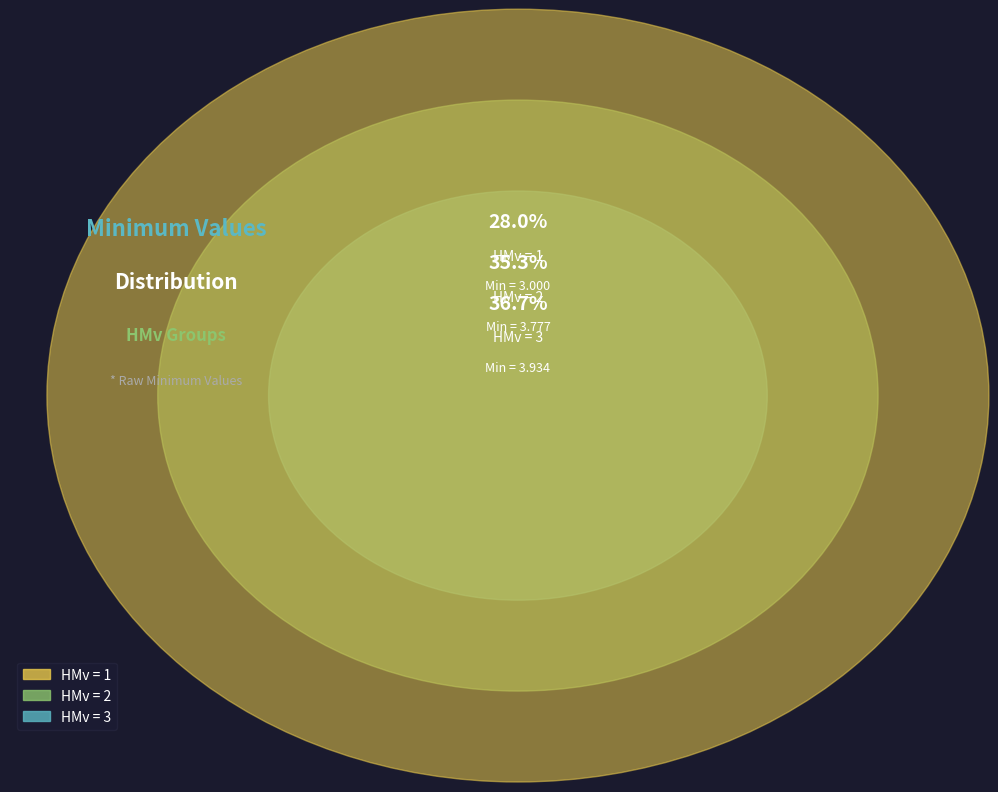

The 3 slice represents 37% of the pie. True or false?

True